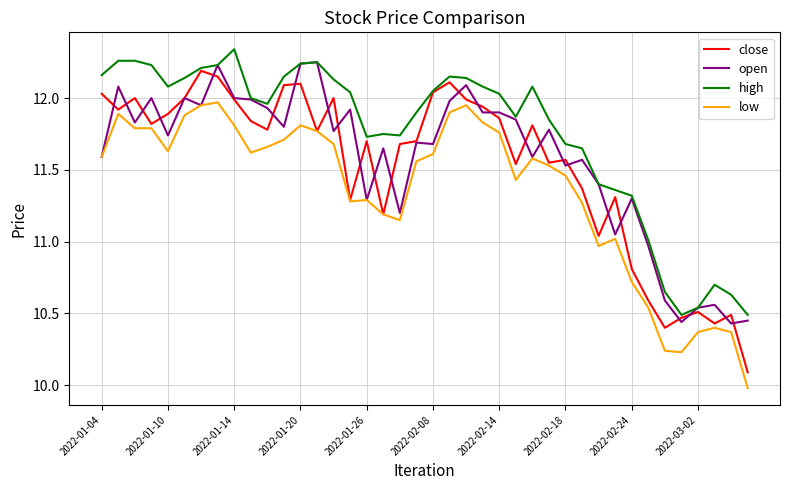

Which series has the widest spread of values?

close